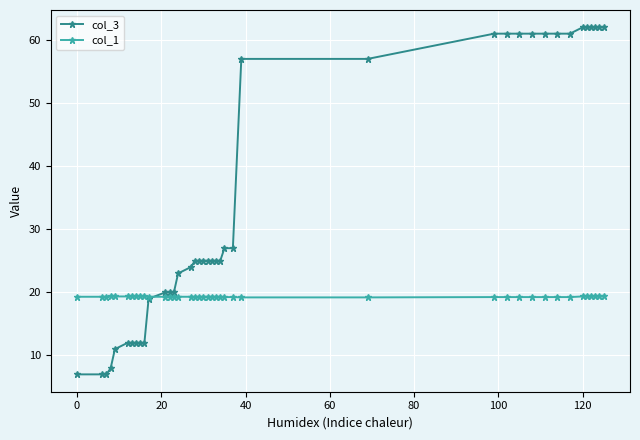

List the series in order of their overall mean, lowest first.

col_1, col_3